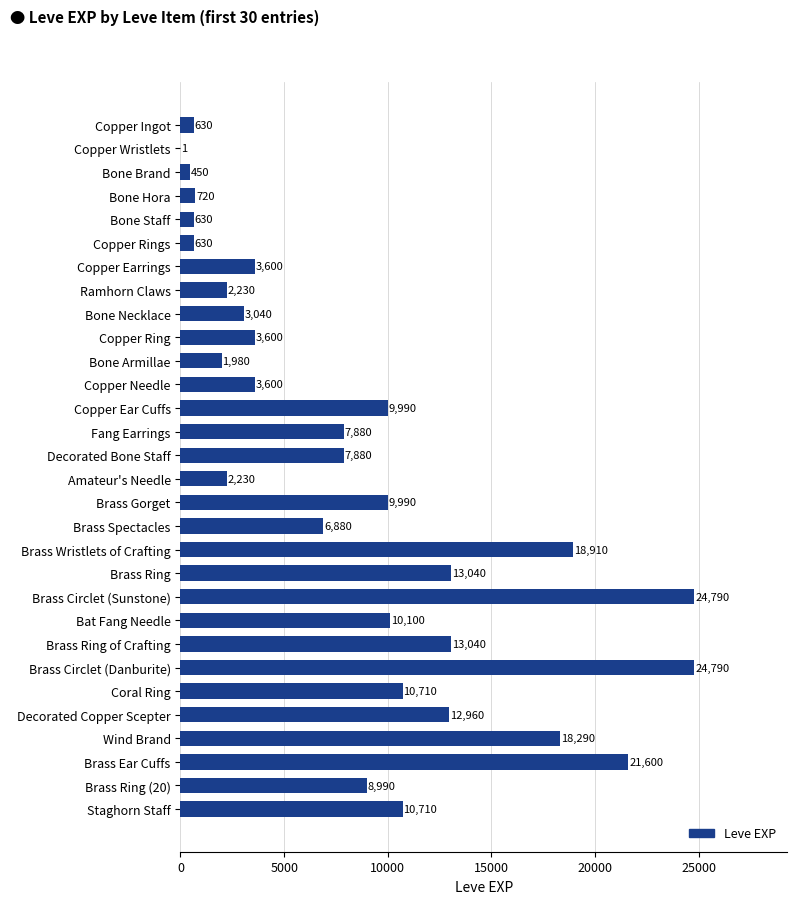

The value at Bone Armillae is 3263. True or false?

False